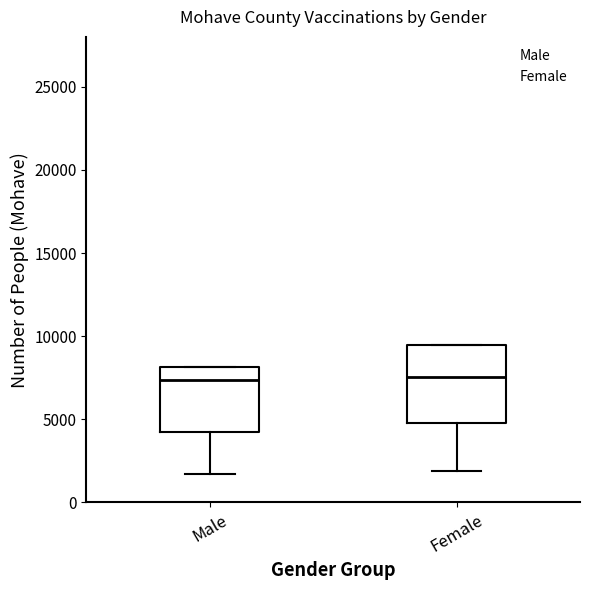

Reading left to right, read every box against the y-axis: the position of its median line, the range the box covers, and the ends of its whiskers. The values are not printed on the chart, so give them approximately, as read against the axis.

Male: median 7500, box 4000 to 8000, whiskers 1500 to 8000
Female: median 7500, box 5000 to 9500, whiskers 2000 to 9500